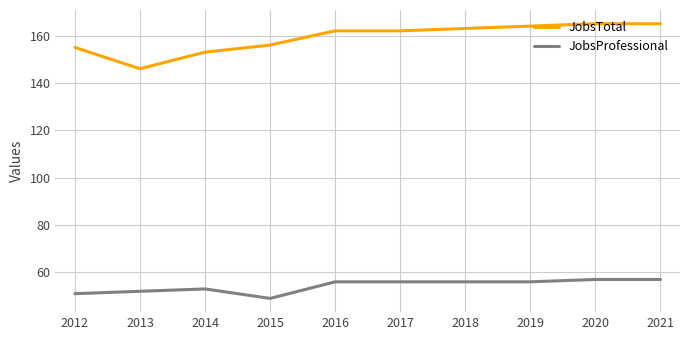

What is the total value across all series at 2020?

222